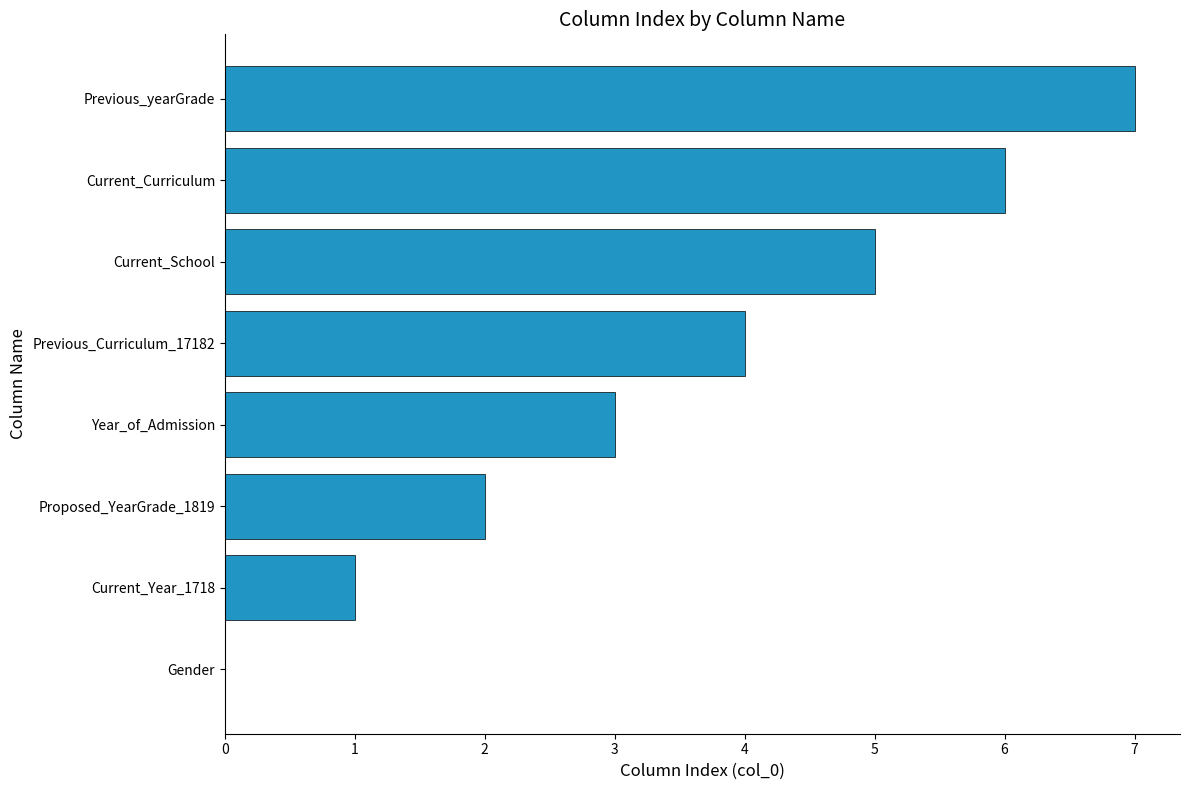

What is the sum of all values?

28